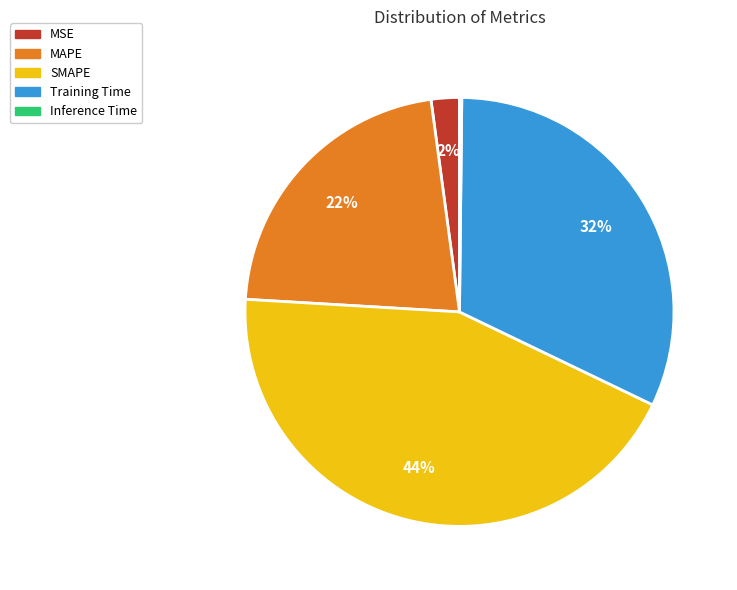

True or false: Training Time accounts for 37% of the total.

False